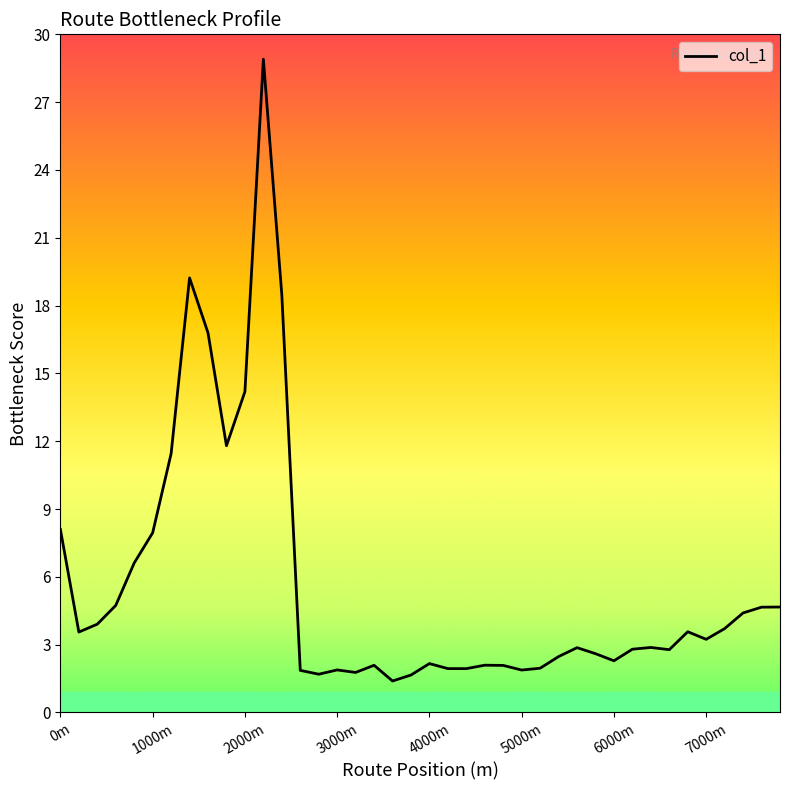

What is the maximum value shown in the chart?

28.9